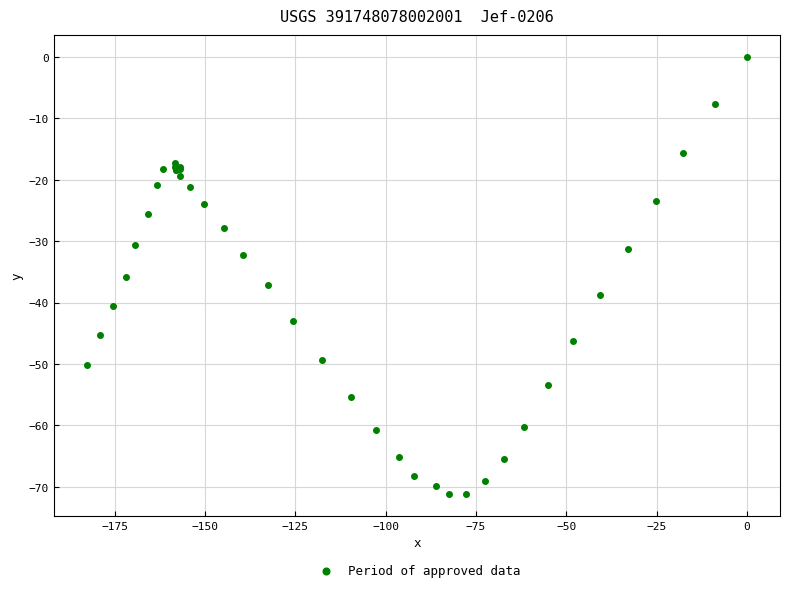

What Y value in the scatter plot is closest to -35?

-35.8